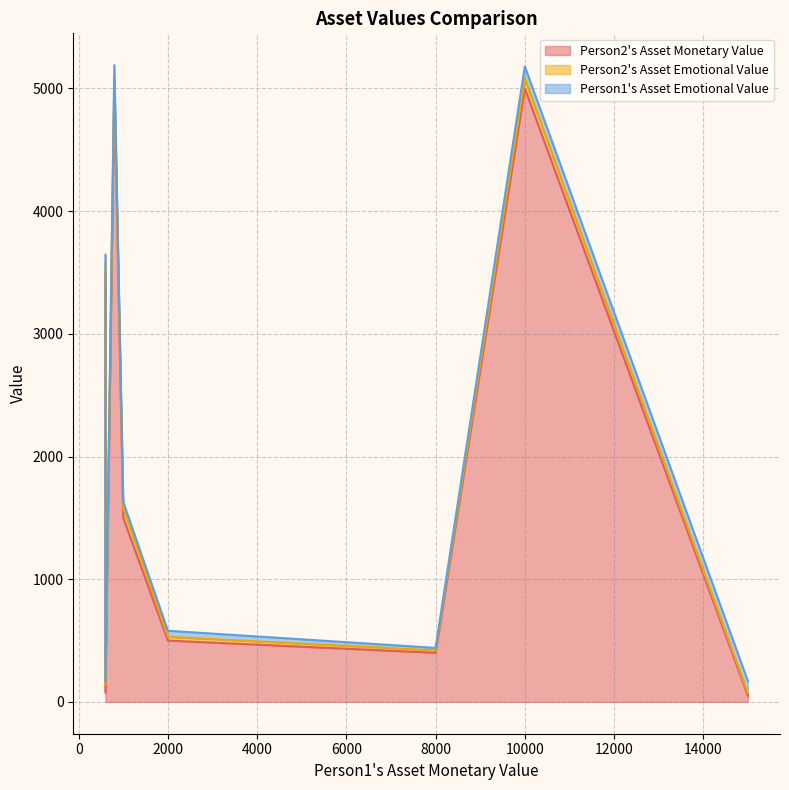

True or false: Person2's Asset Monetary Value has a value of 78 at 15000.

False